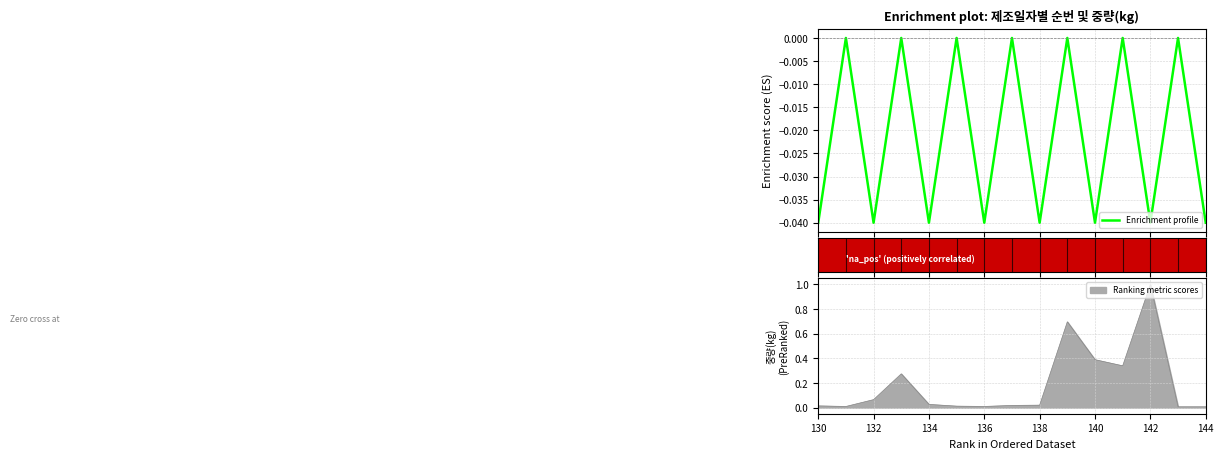

The Ranking metric scores series shows 0.0 at 132. True or false?

False